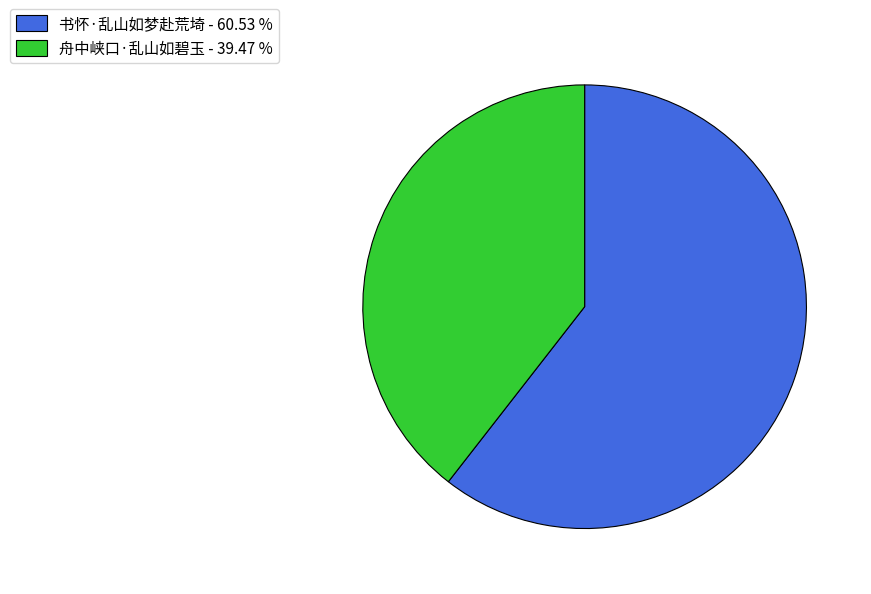

Do 书怀·乱山如梦赴荒埼 - 60.53 % and 舟中峡口·乱山如碧玉 - 39.47 % together represent more than half of the pie?

Yes